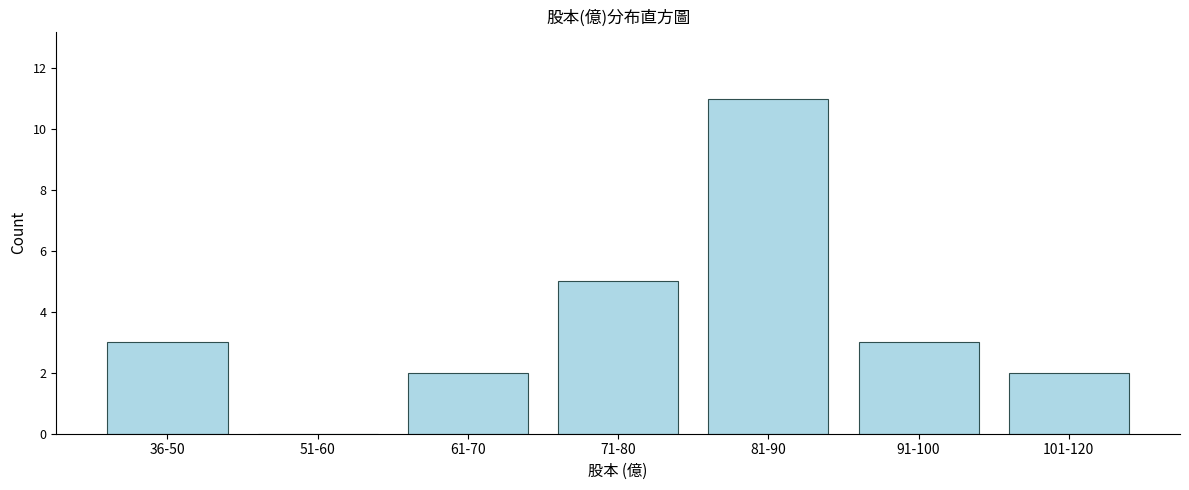

Reading right to left, what are all the values shown in this chart?

101-120=2	91-100=3	81-90=11	71-80=5	61-70=2	51-60=0	36-50=3